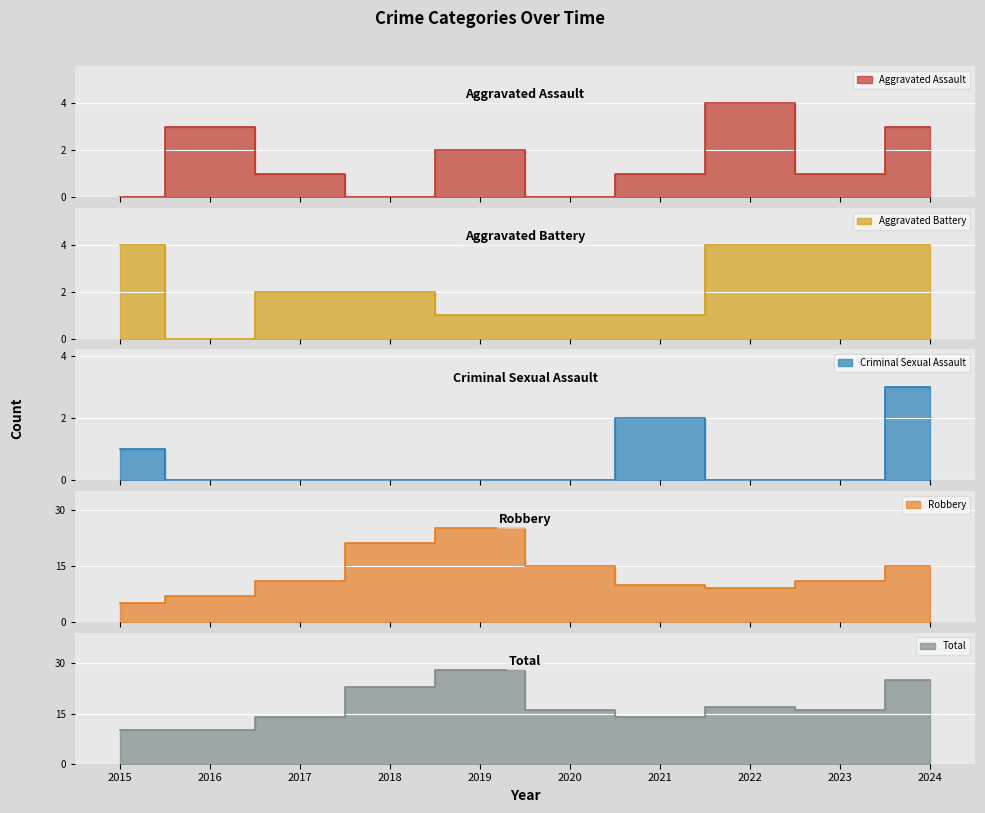

How many intersections are there between Aggravated Assault and Aggravated Battery?

4